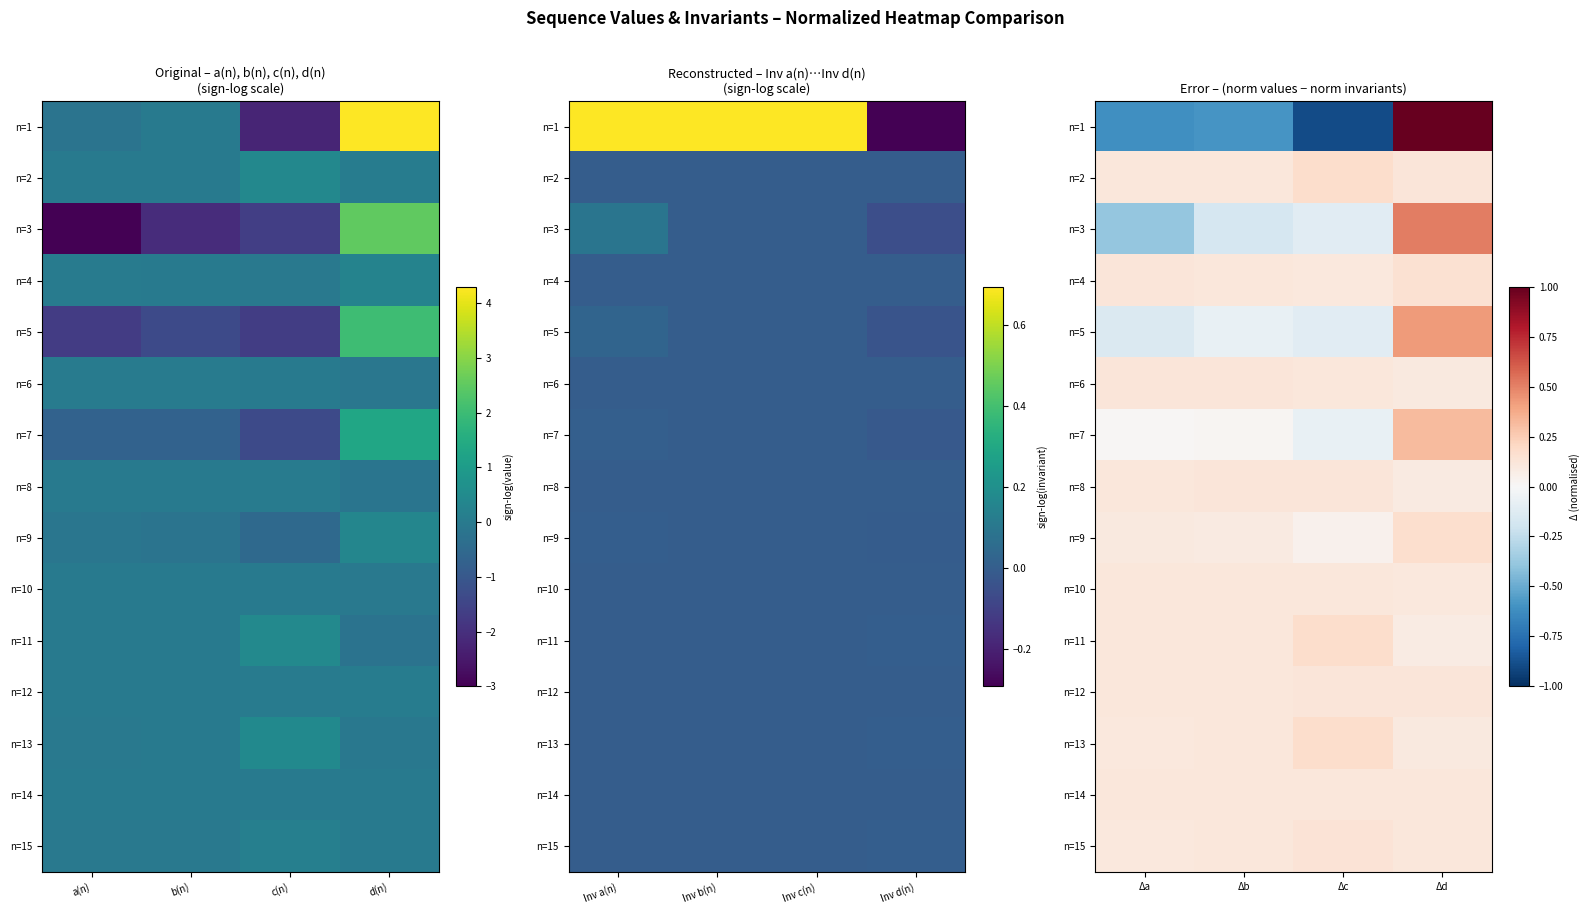

At which label does n=1 first exceed 0?

Δd